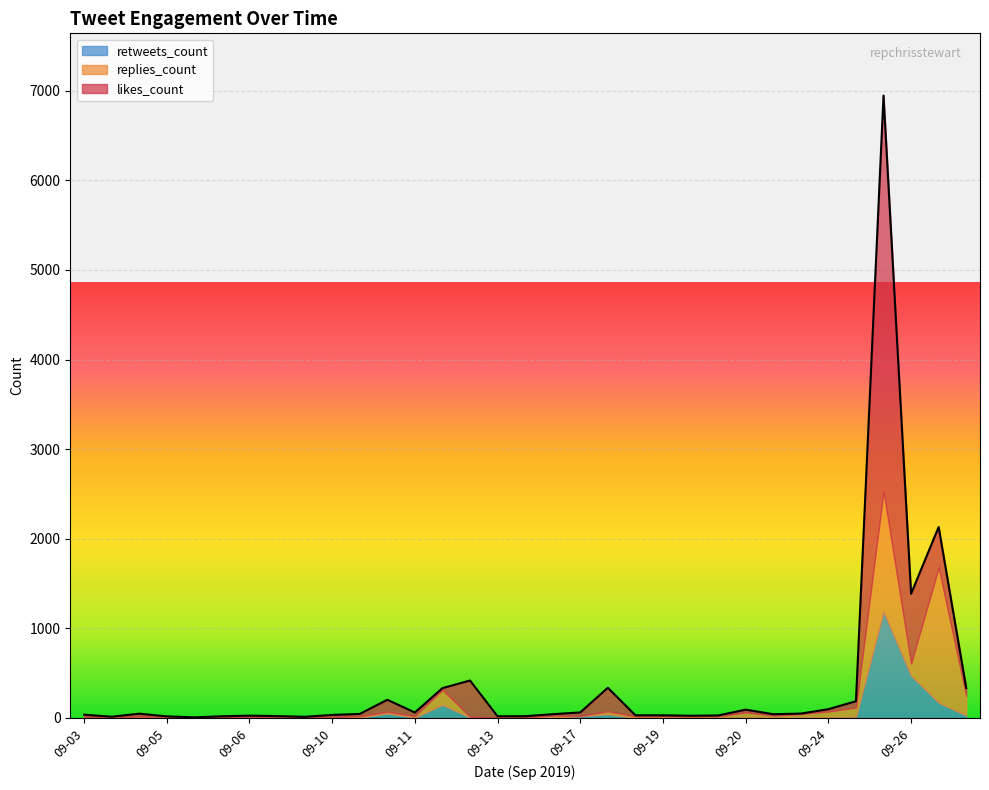

How many data points in retweets_count are above 4?

15